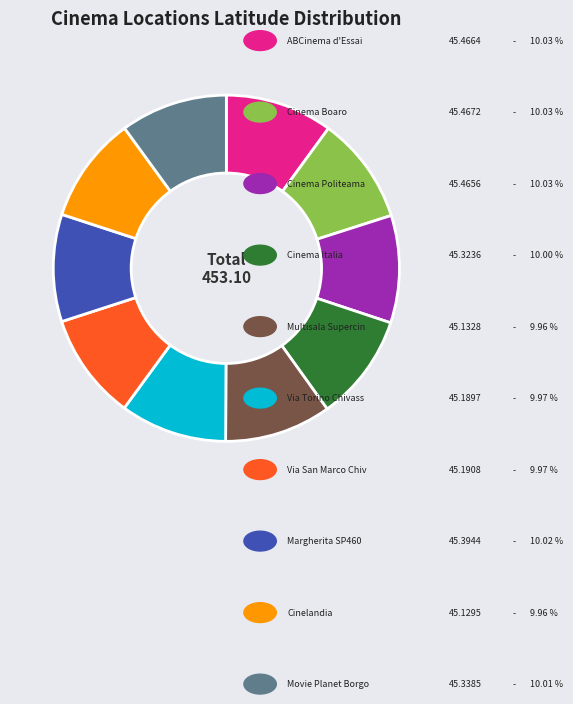

Is there a majority slice in this chart?

No